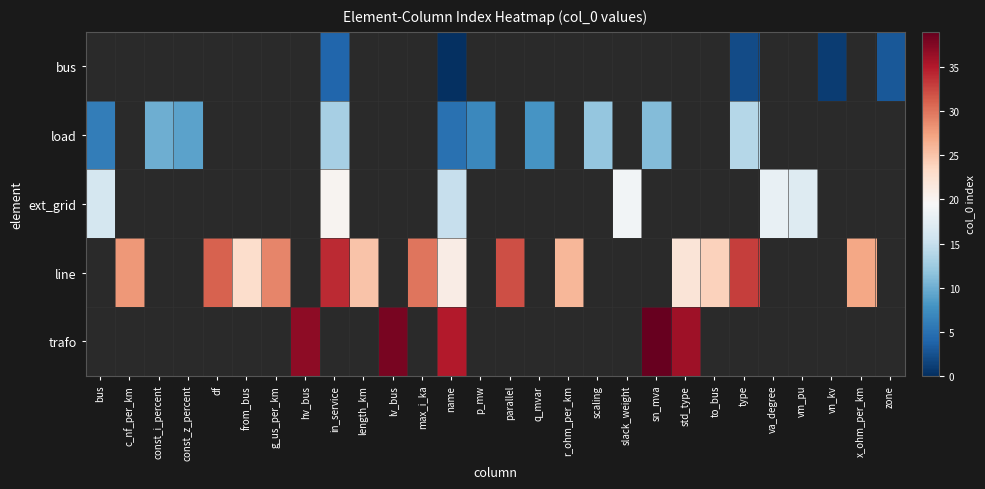

Is the value of bus at zone greater than the value of line at scaling?

No